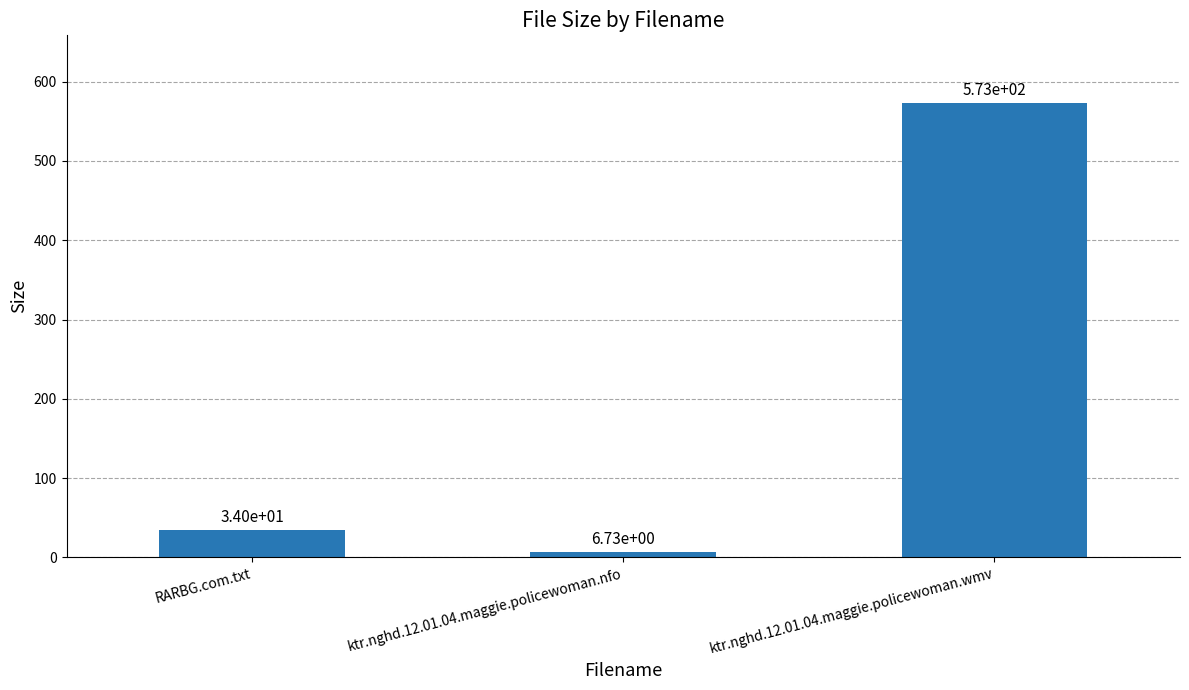

List the labels in order of value, largest first.

ktr.nghd.12.01.04.maggie.policewoman.wmv, RARBG.com.txt, ktr.nghd.12.01.04.maggie.policewoman.nfo